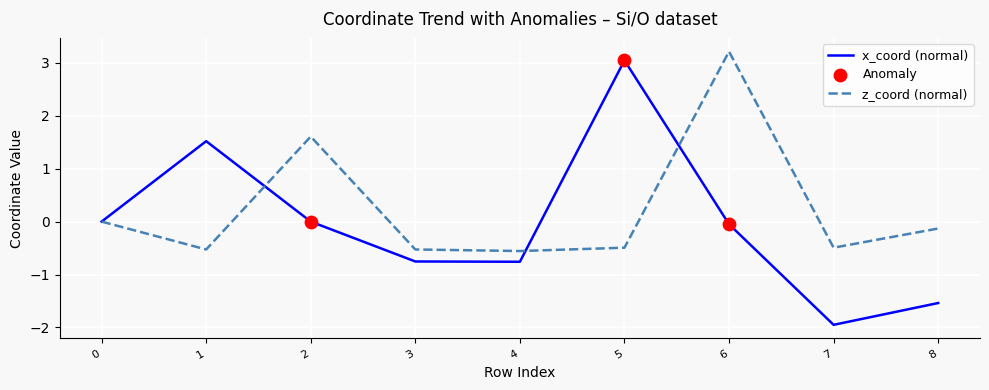

What is the total value across all series at 6?

3.2